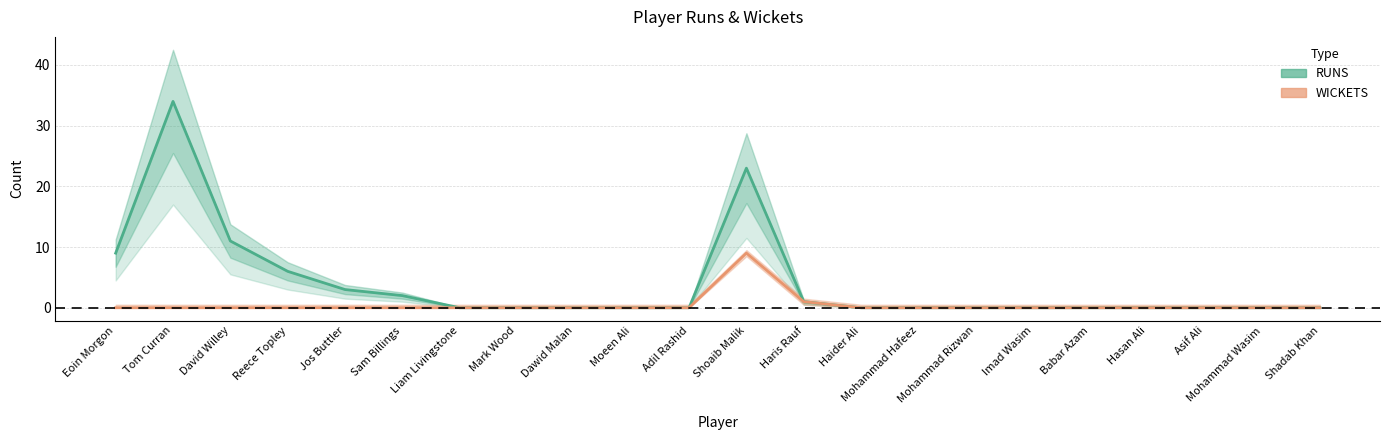

The value of WICKETS at Shadab Khan is 3. True or false?

False